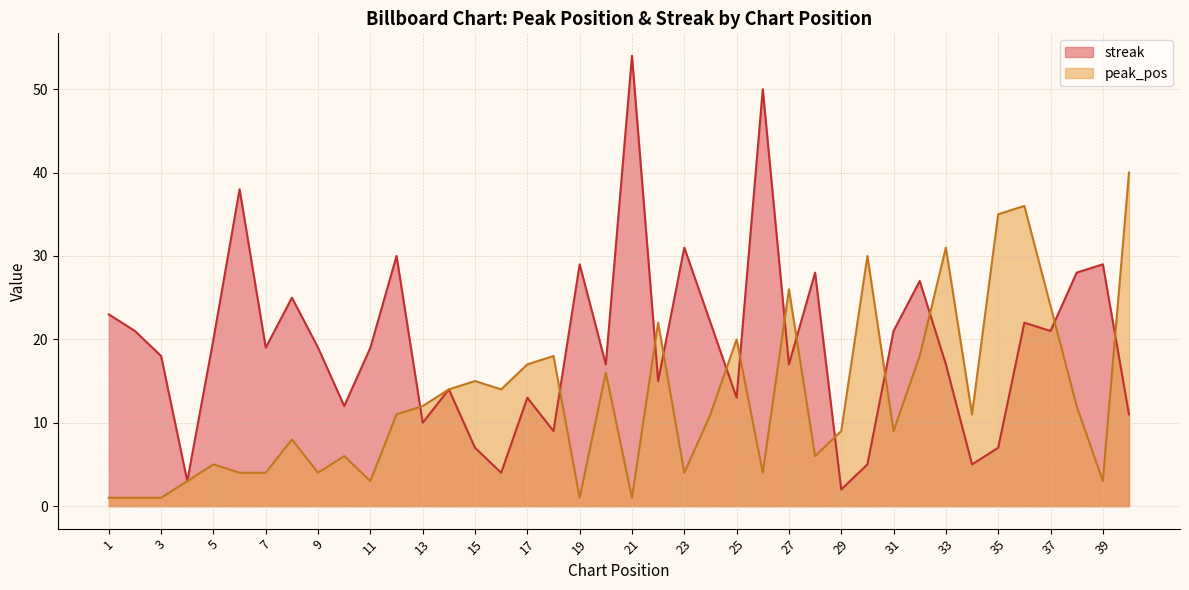

Which series has the largest range (max minus min)?

streak